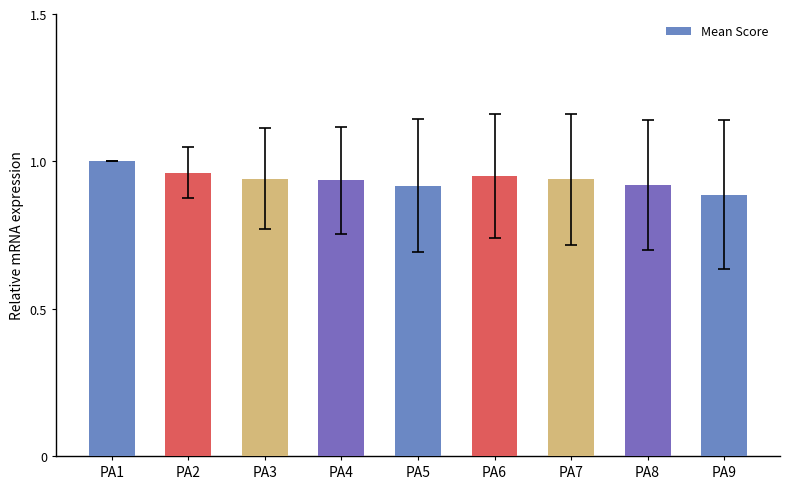

What is the change in value from PA4 to PA5?

-1.8